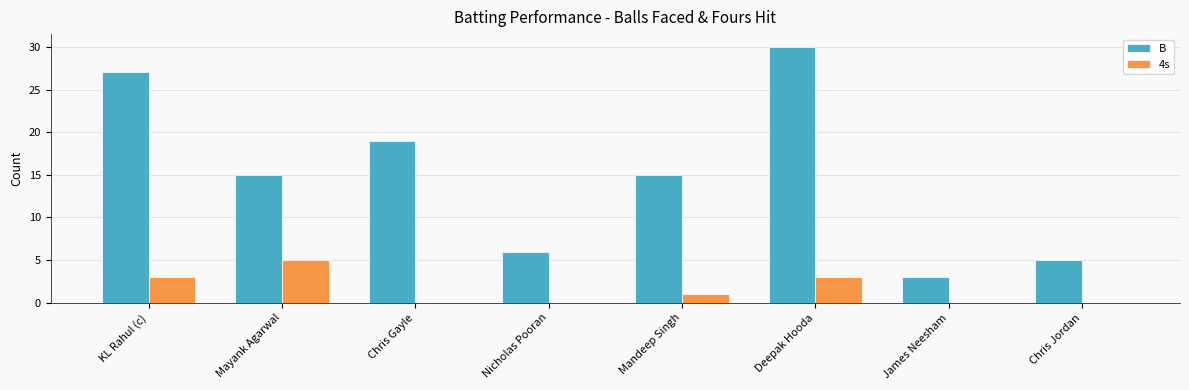

Where does the B series first go above 15?

KL Rahul (c)